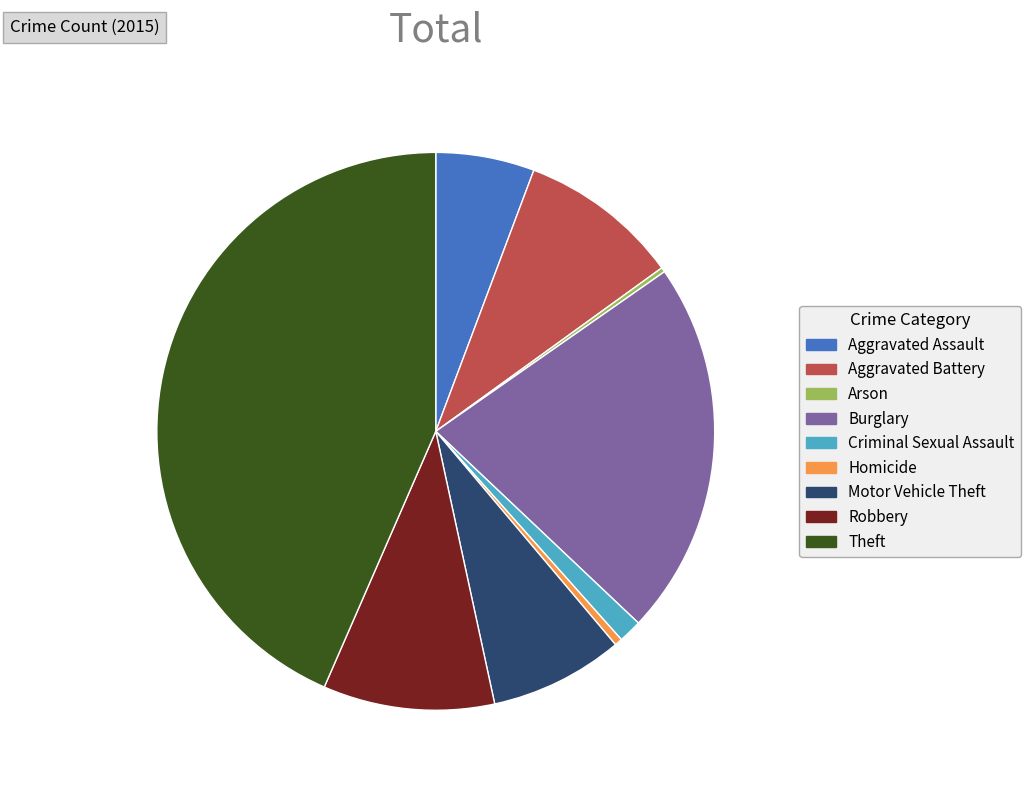

True or false: Aggravated Assault accounts for 1% of the total.

False